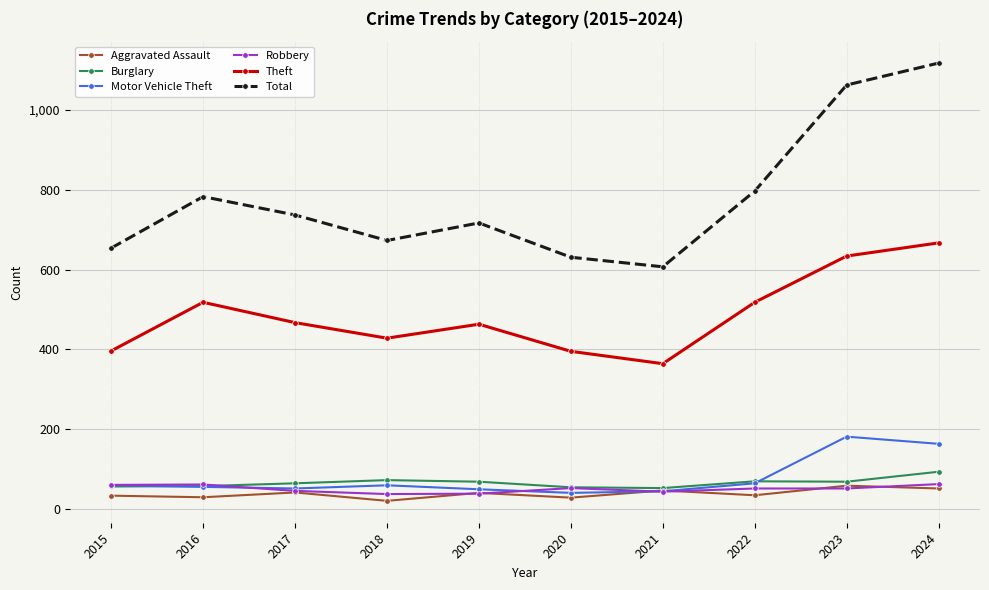

Does the chart have visible grid lines?

Yes